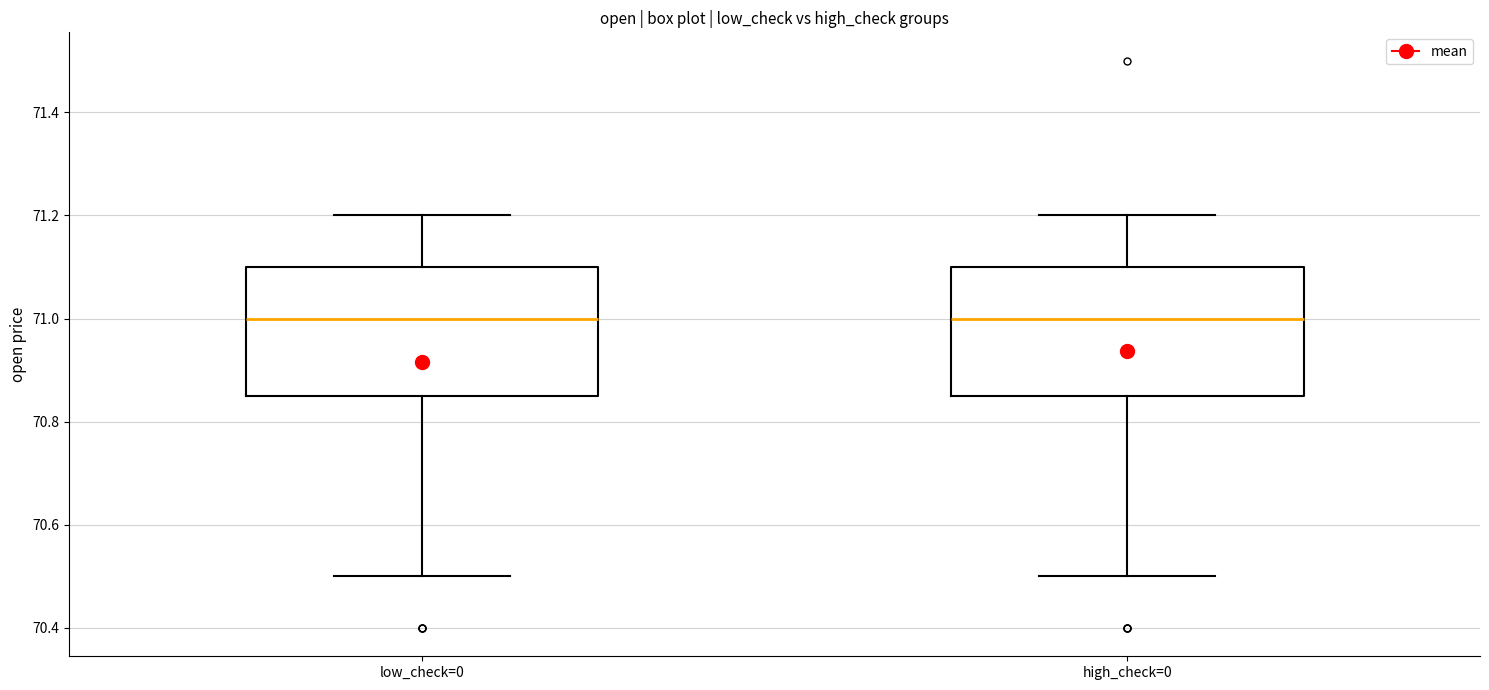

Reading left to right, transcribe this box plot: for each box, give where its median line is, the range the box spans, and where its two whiskers end, as read against the y-axis. The values are not printed on the chart, so give them approximately, as read against the axis.

low_check=0: median 71.00, box 70.86 to 71.10, whiskers 70.50 to 71.20
high_check=0: median 71.00, box 70.86 to 71.10, whiskers 70.50 to 71.20